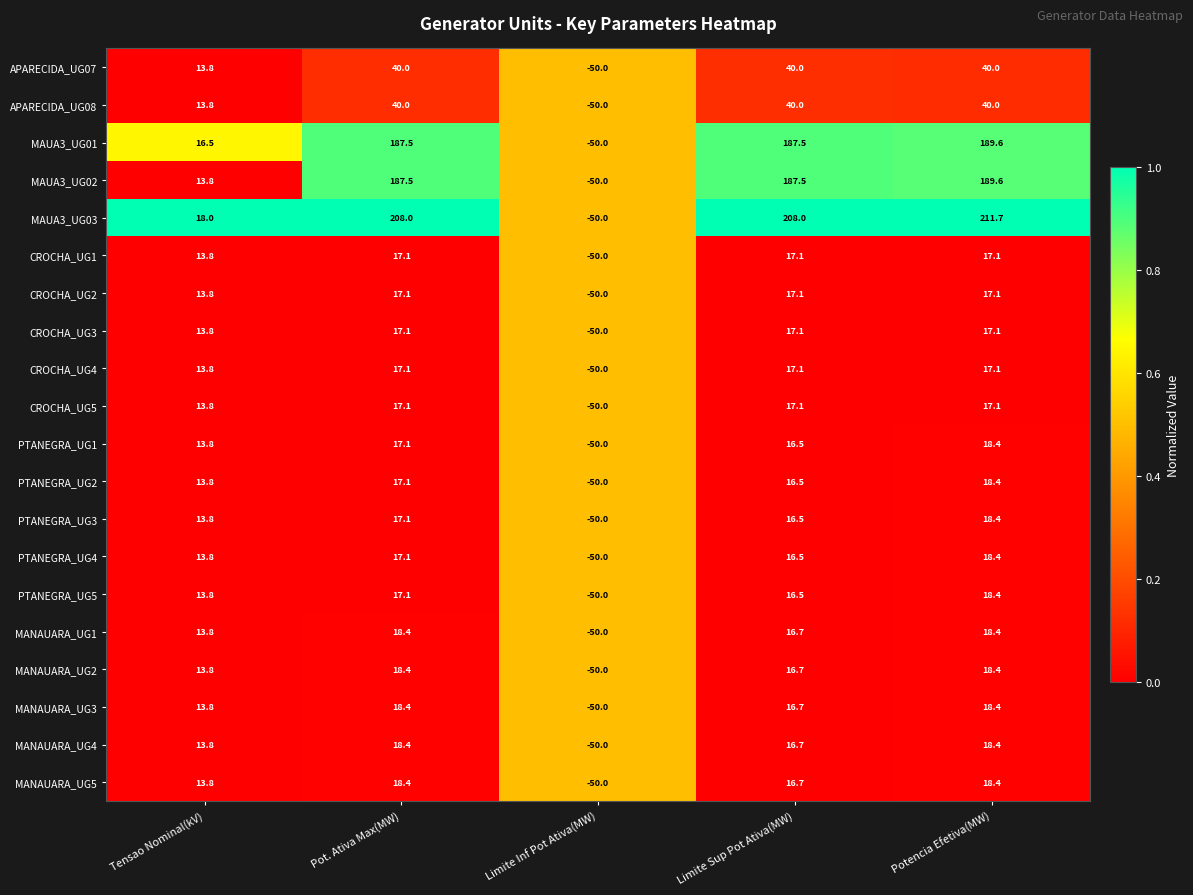

What is the average value of the PTANEGRA_UG5 series?

3.2